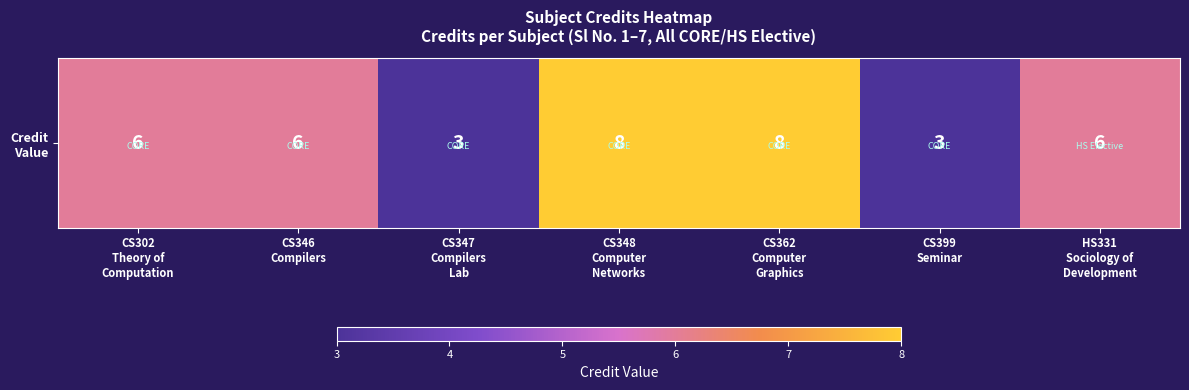

Rank the categories by value from lowest to highest.

CS347
Compilers
Lab, CS399
Seminar, CS302
Theory of
Computation, CS346
Compilers, HS331
Sociology of
Development, CS348
Computer
Networks, CS362
Computer
Graphics